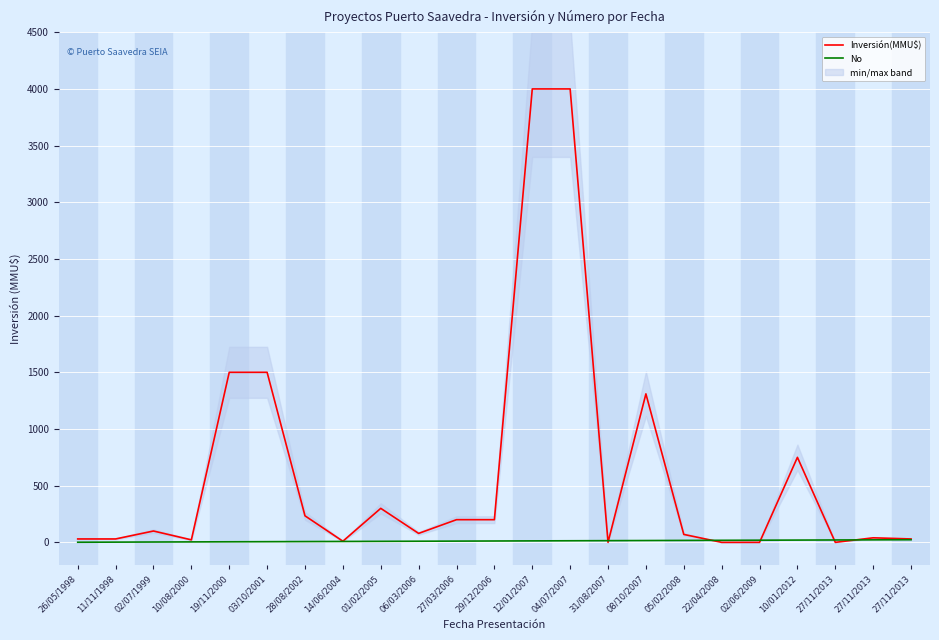

What are all the series names shown in the legend?

Inversión(MMU$), No